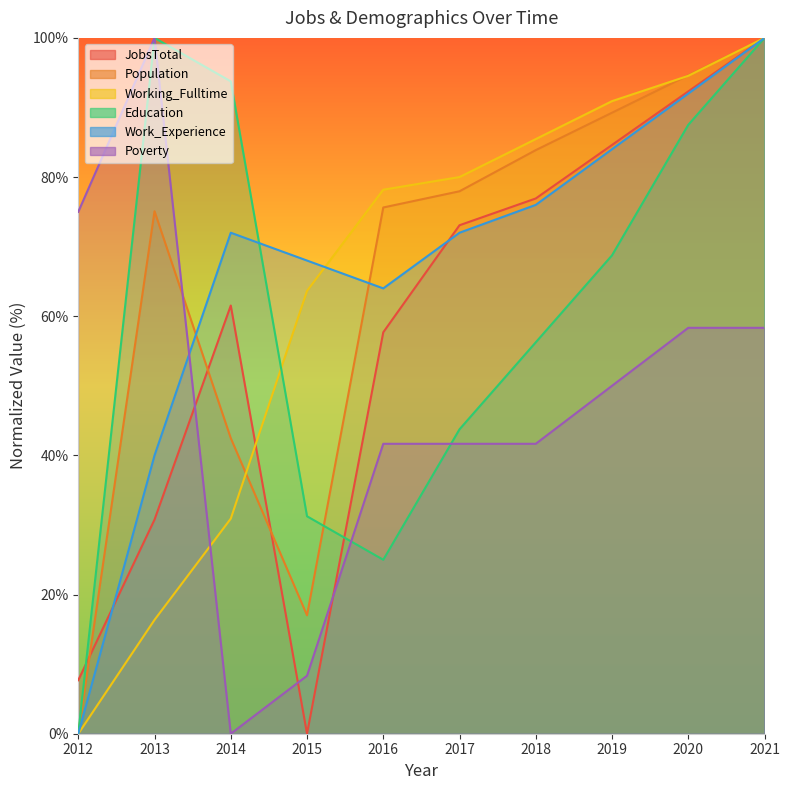

What are all the series names shown in the legend?

JobsTotal, Population, Working_Fulltime, Education, Work_Experience, Poverty